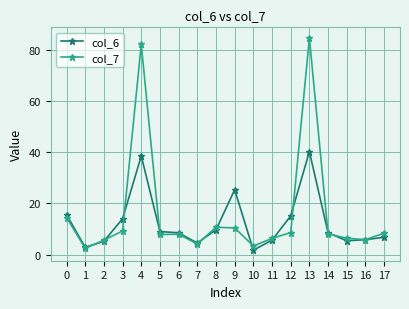

How many series are shown in this chart?

2